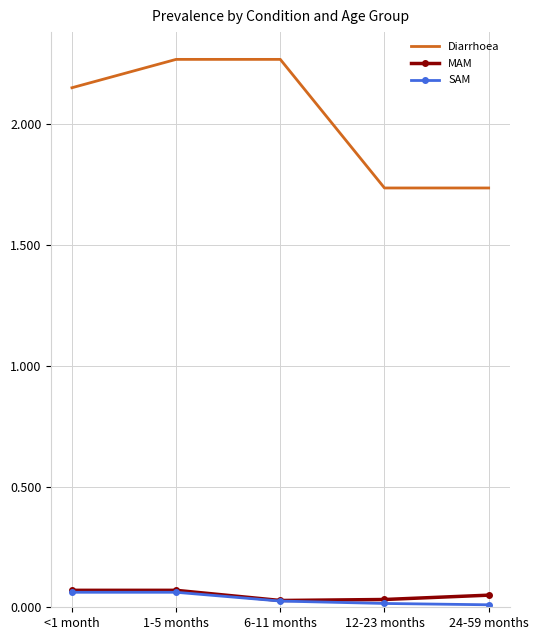

Which series has the widest spread of values?

Diarrhoea